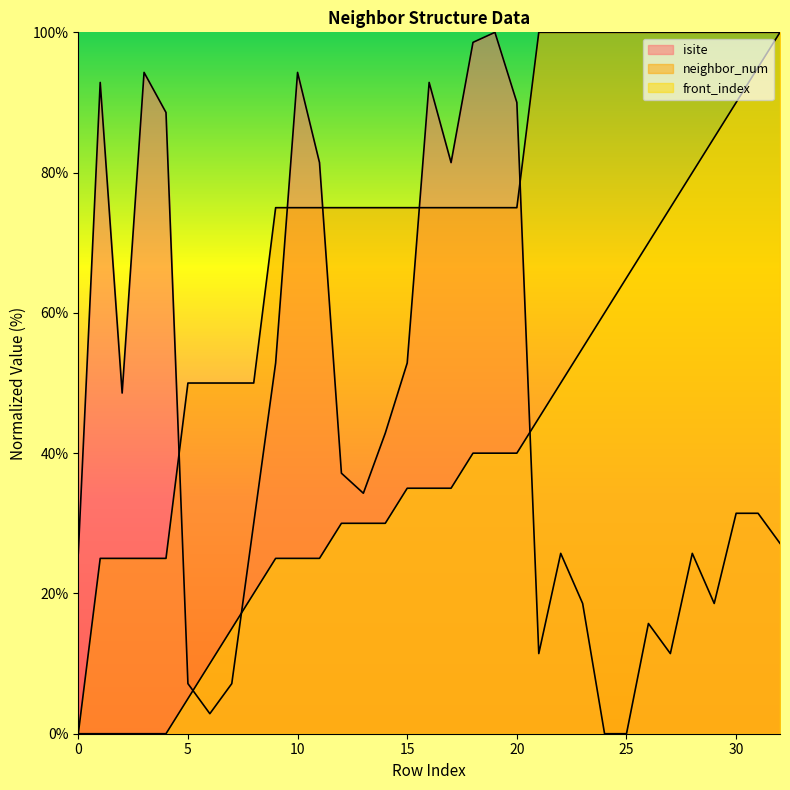

Rank the categories by front_index value from lowest to highest.

0, 1, 2, 3, 4, 5, 6, 7, 8, 9, 10, 11, 12, 13, 14, 15, 16, 17, 18, 19, 20, 21, 22, 23, 24, 25, 26, 27, 28, 29, 30, 31, 32